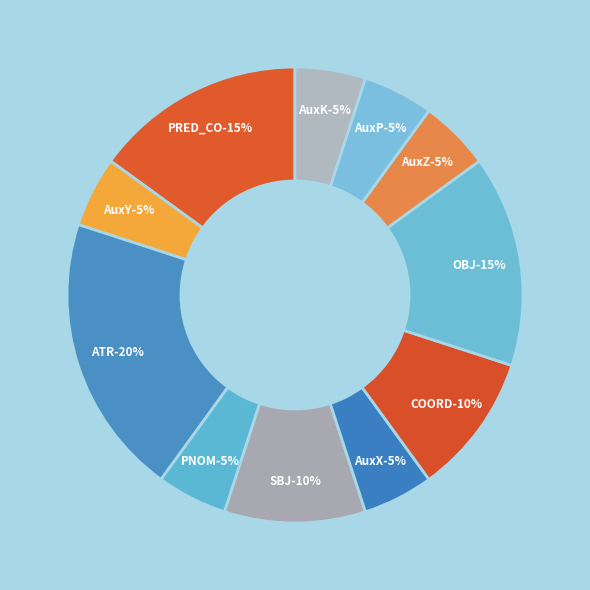

What percentage is the AuxK slice, to the nearest percent?

5%